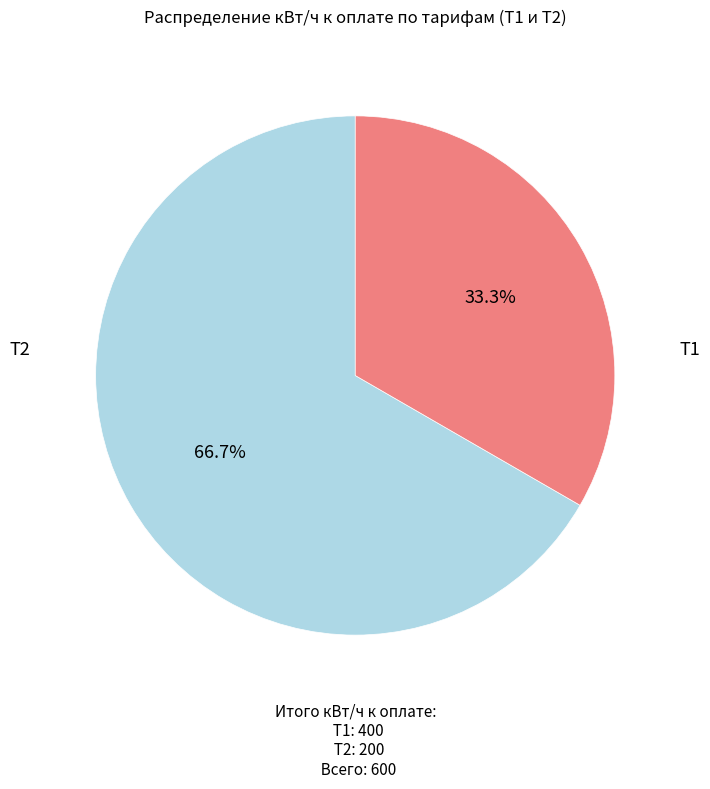

Does any single category account for the majority?

Yes